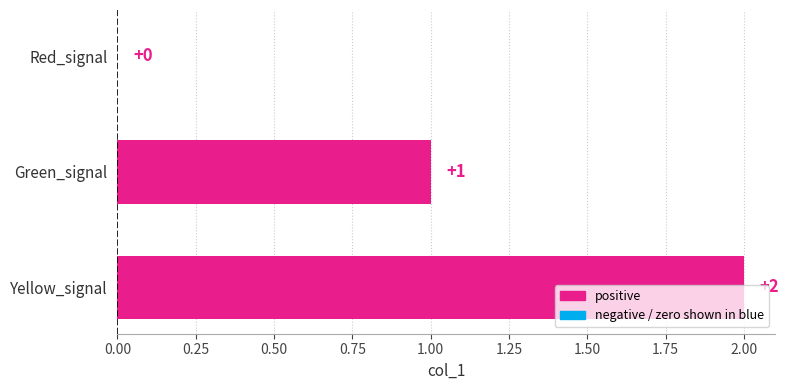

The value at Yellow_signal is 3. True or false?

False